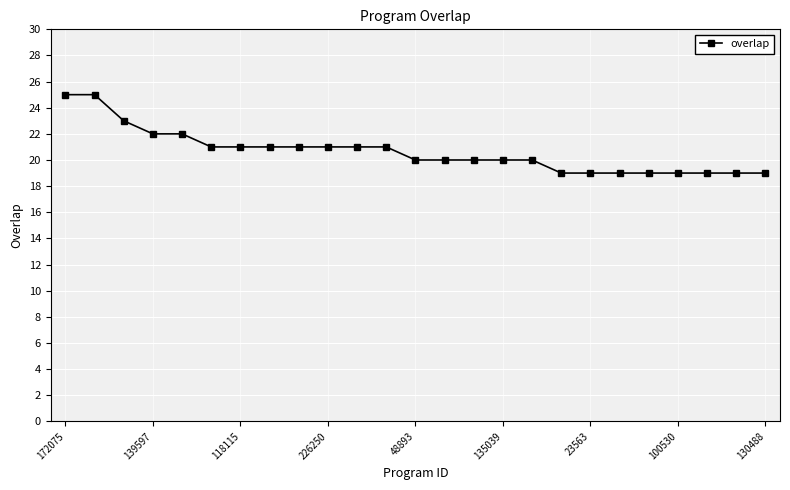

What is the value of the 17th point from the left?

20